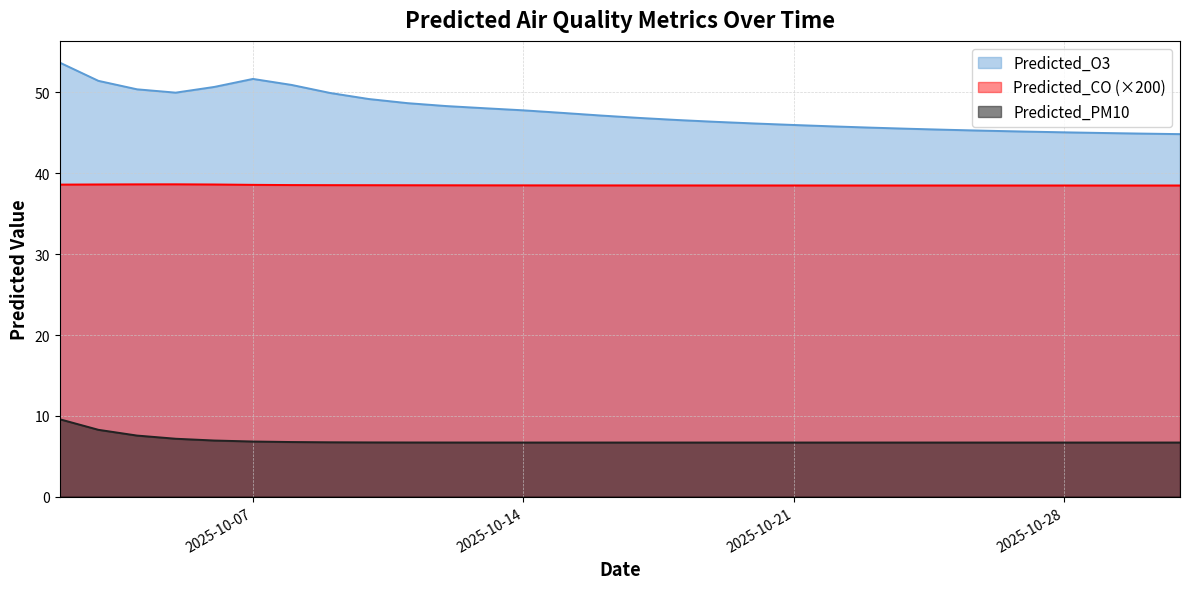

How many interior local peaks does the Predicted_PM10 series have?

2